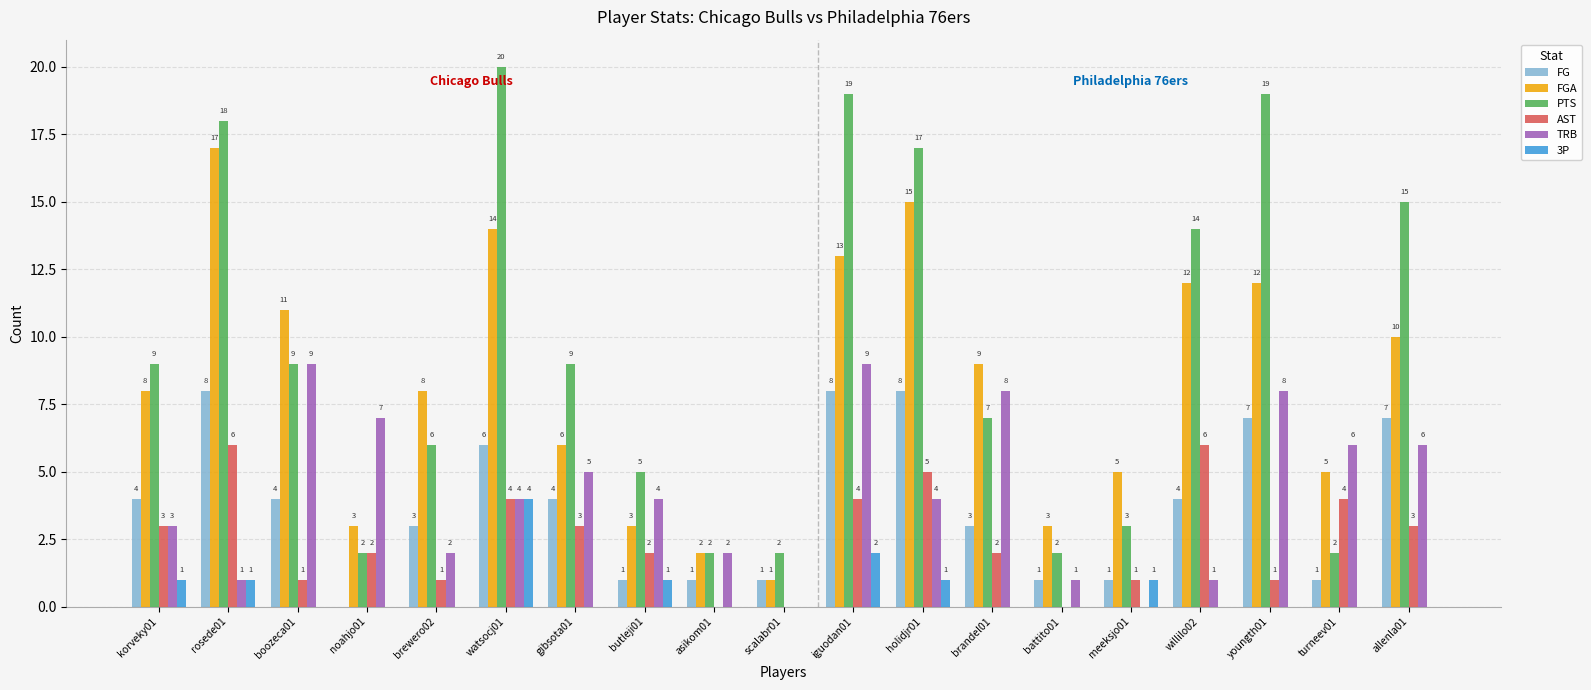

What is the sum of the AST values at turneev01 and holidjr01?

9